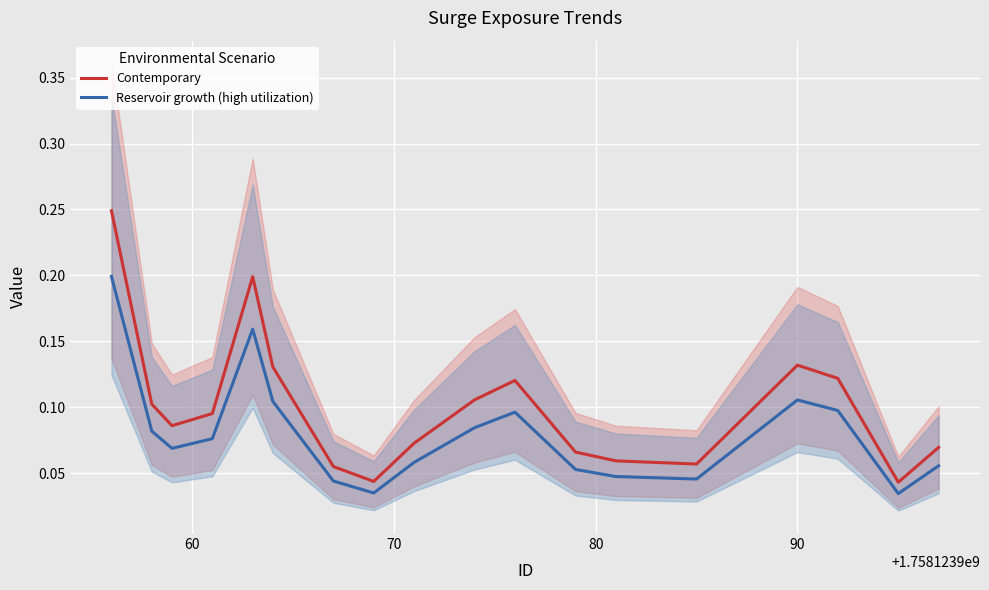

What is the average value of the Reservoir growth (high utilization) series?

0.1